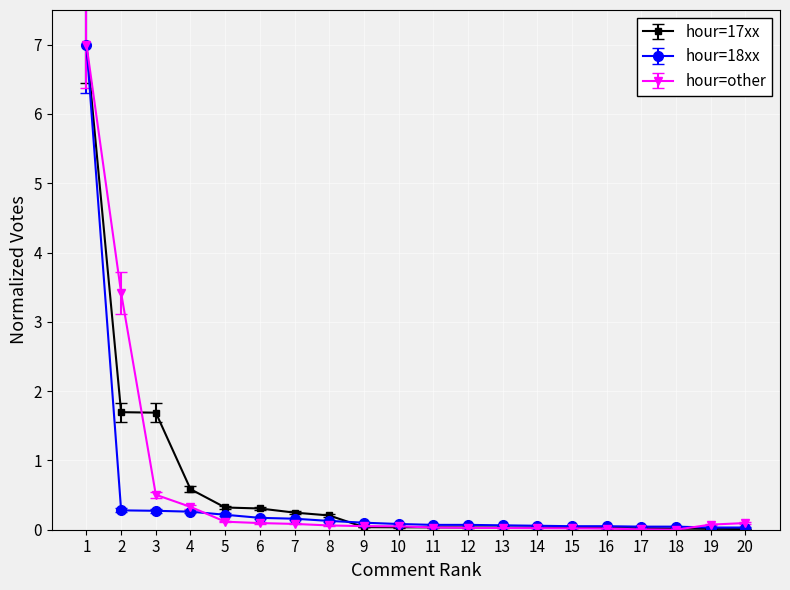

At which category does the chart reach its peak across all series?

1